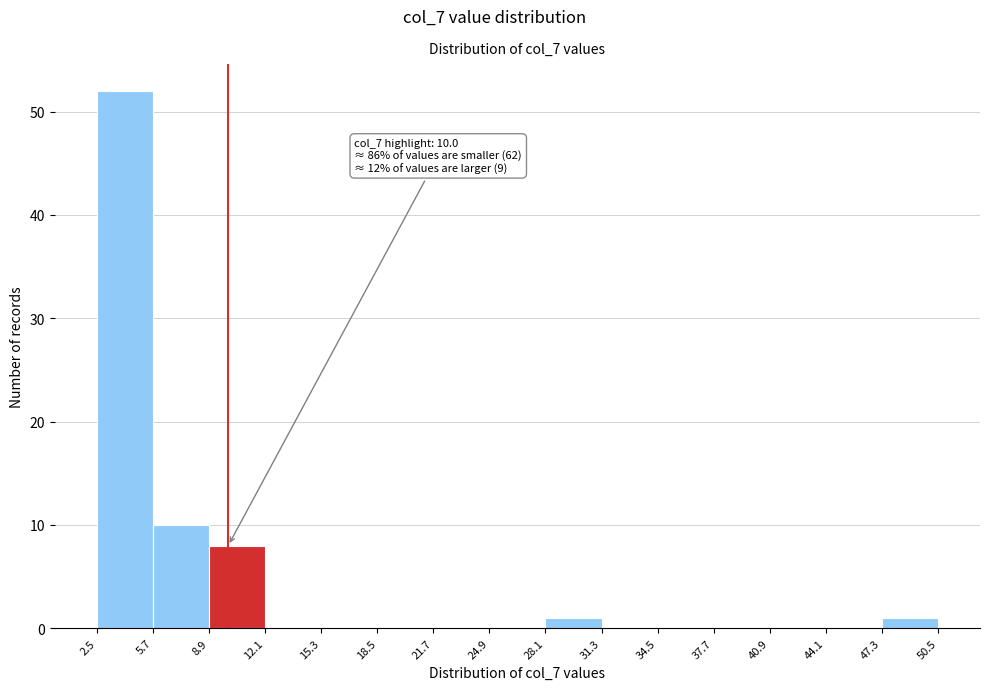

Over which range of the x-axis is the bar tallest?

2.5 to 5.7